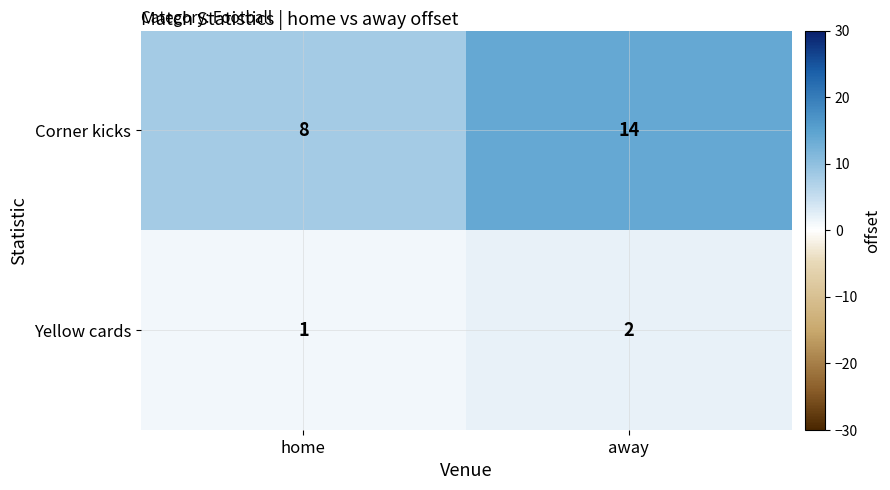

Which series has the widest spread of values?

Corner kicks